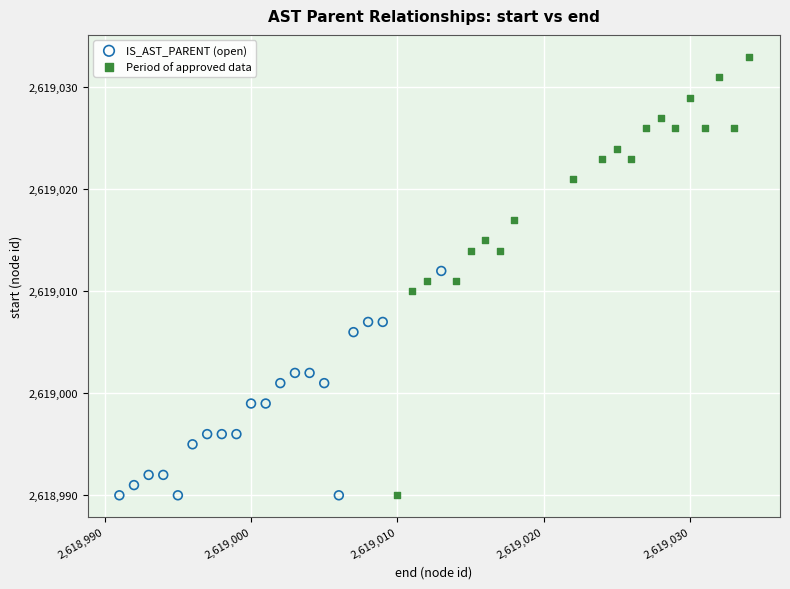

Which series reaches the maximum Y coordinate?

Period of approved data